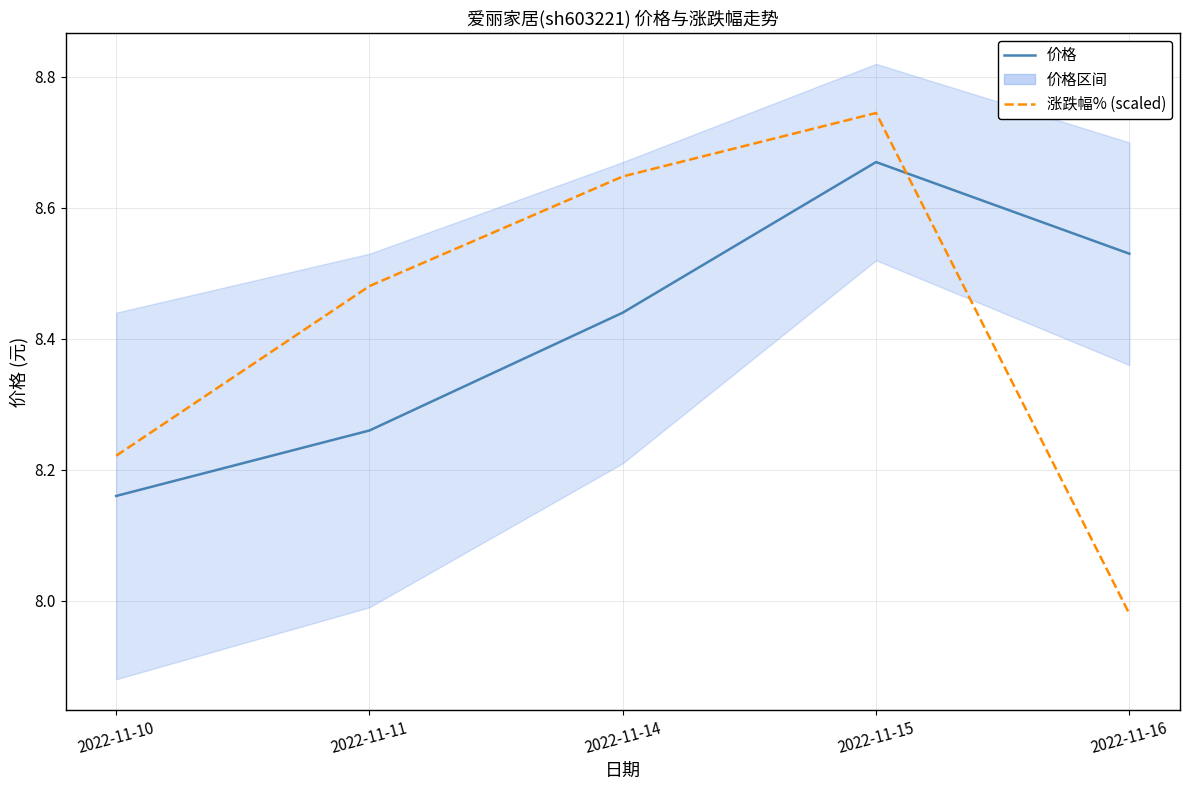

What is the sum of all 涨跌幅% (scaled) values?

42.1